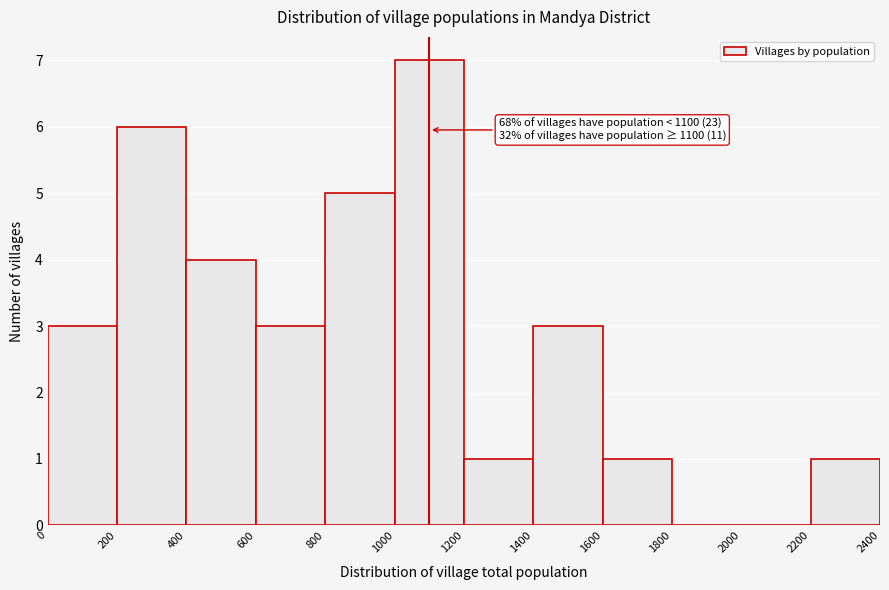

Which range on the x-axis has the tallest bar?

1000 to 1200